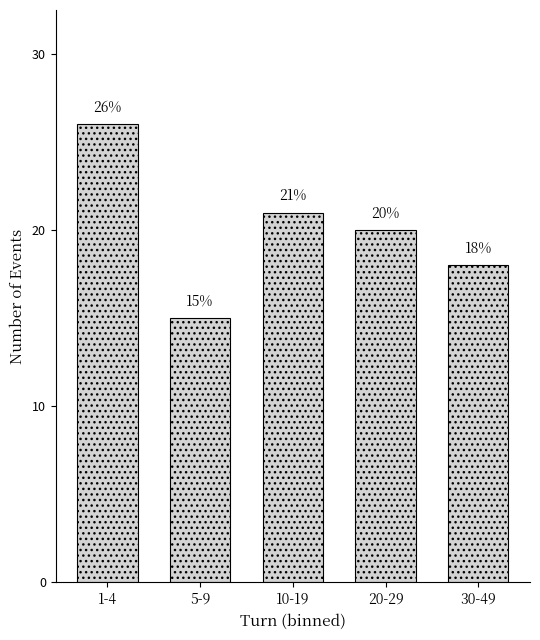

Reading right to left, extract all data points from this chart.

30-49=18	20-29=20	10-19=21	5-9=15	1-4=26